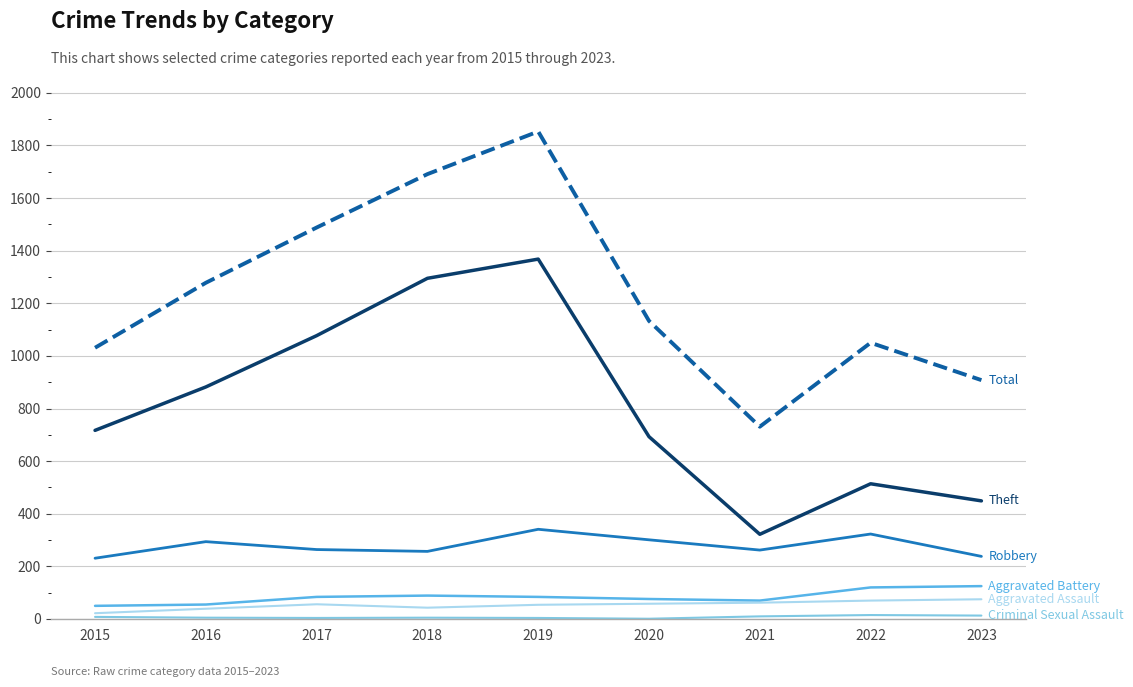

What is the maximum value shown in the chart?

1853